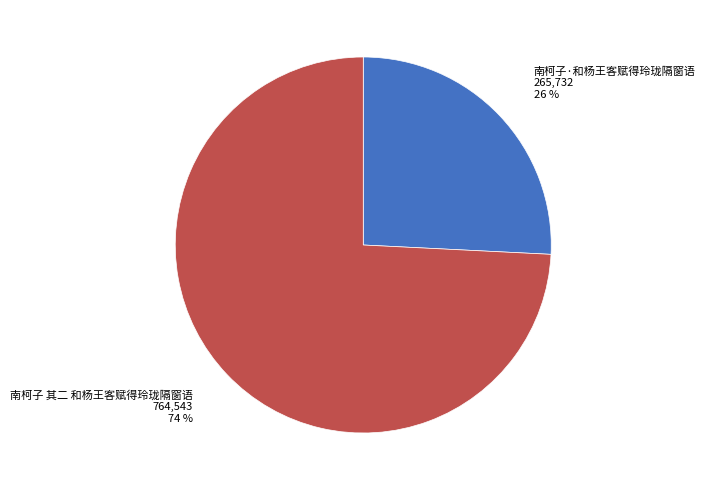

Do 南柯子 其二 和杨王客赋得玲珑隔窗语 and 南柯子·和杨王客赋得玲珑隔窗语 together represent more than half of the pie?

Yes